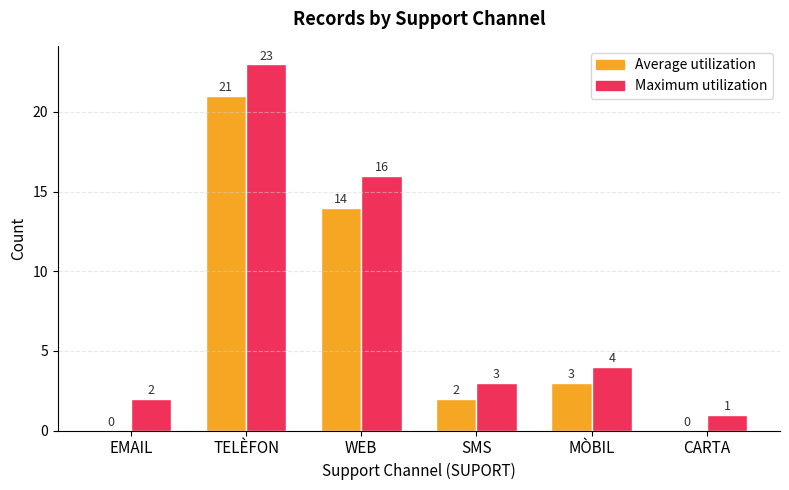

Count the number of data series in this chart.

2